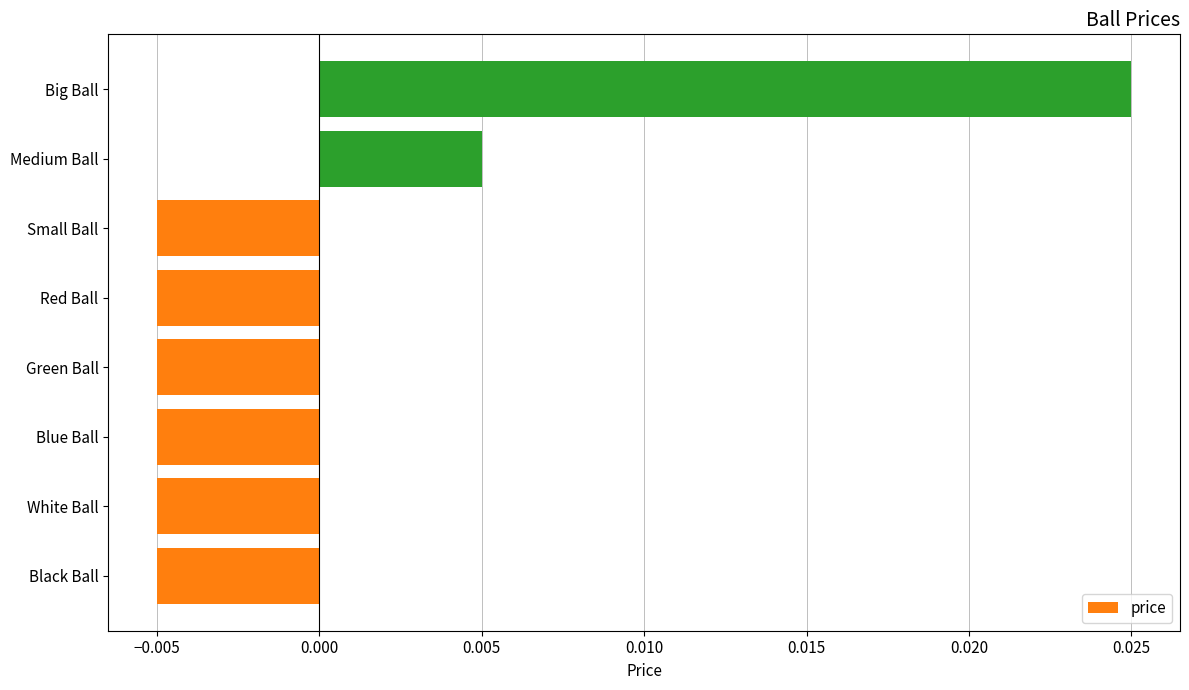

At which category does the chart reach its peak across all series?

Big Ball